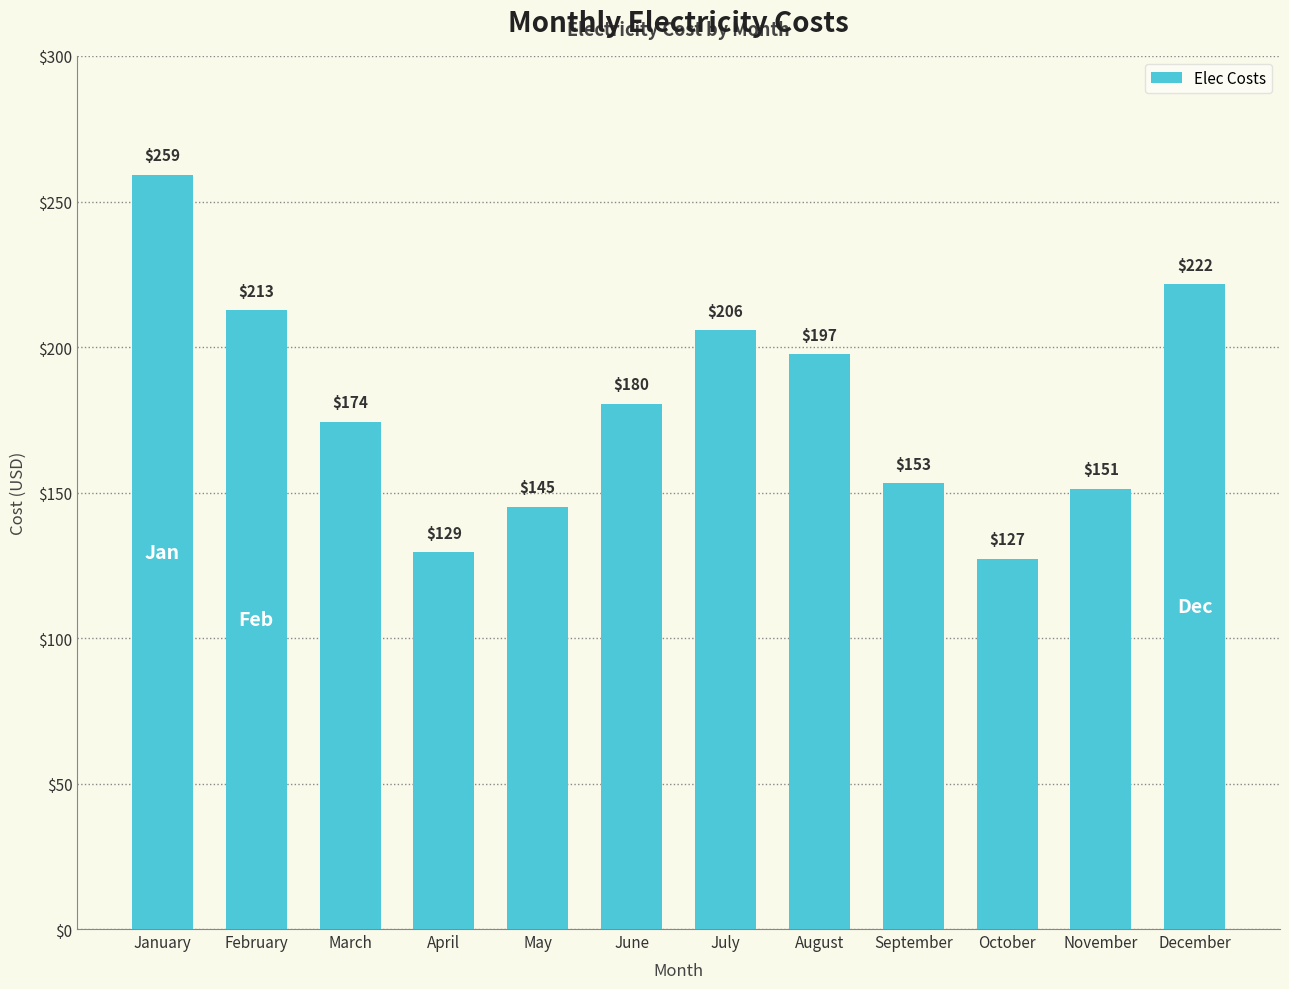

Does the chart contain stacked bars?

No